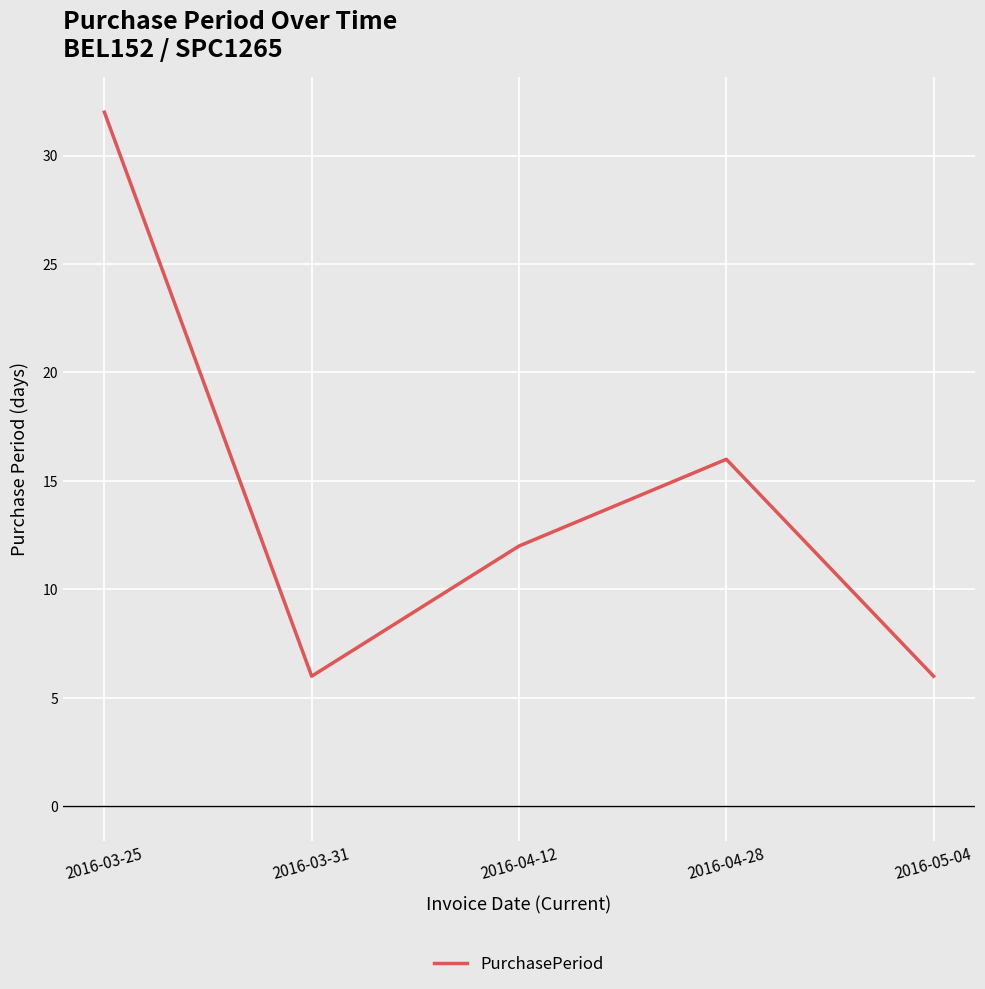

What value does the data have at 2016-03-25, to the nearest 10?

30